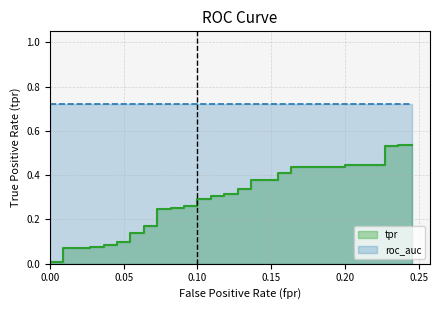

What is the label of the 21st point from the right?

0.10